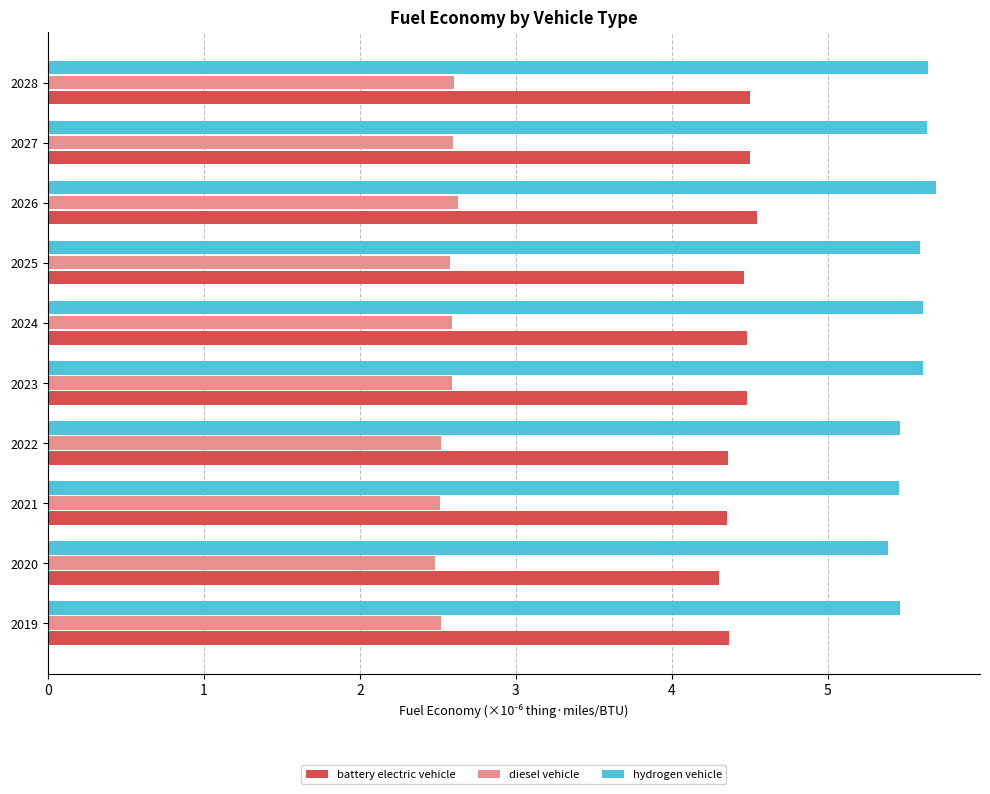

What is the average value of the diesel vehicle series?

2.6